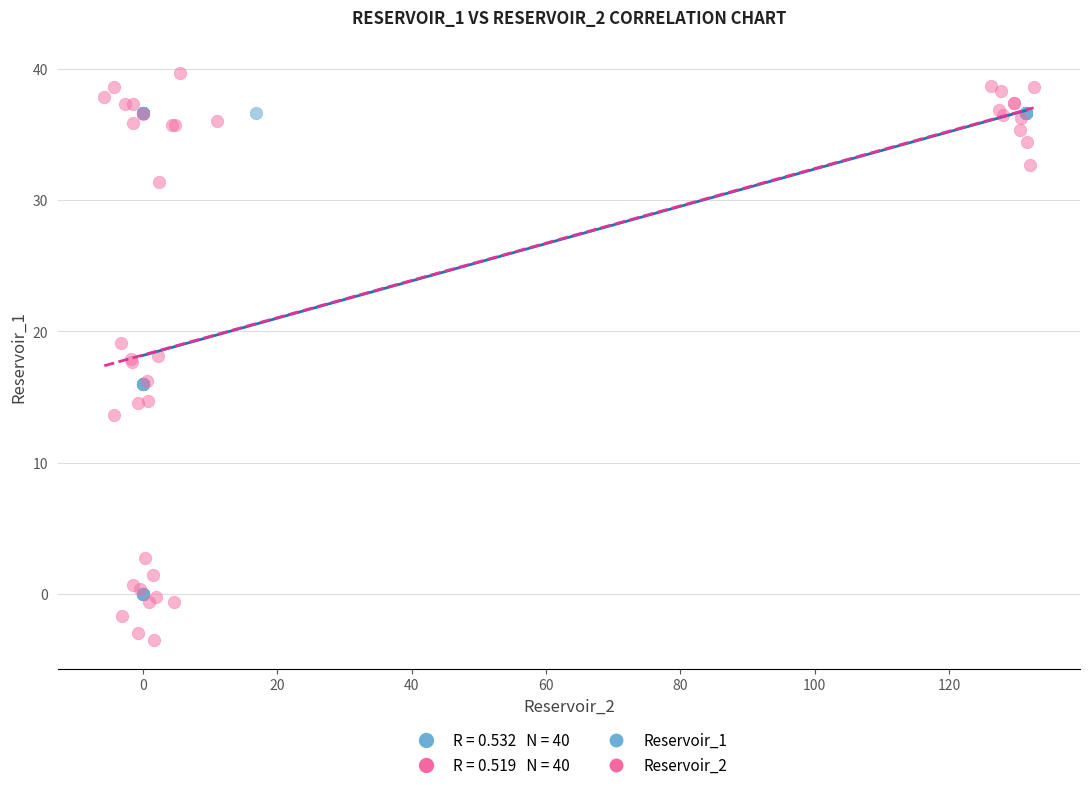

Which series has the largest Y range (max minus min)?

Reservoir_2